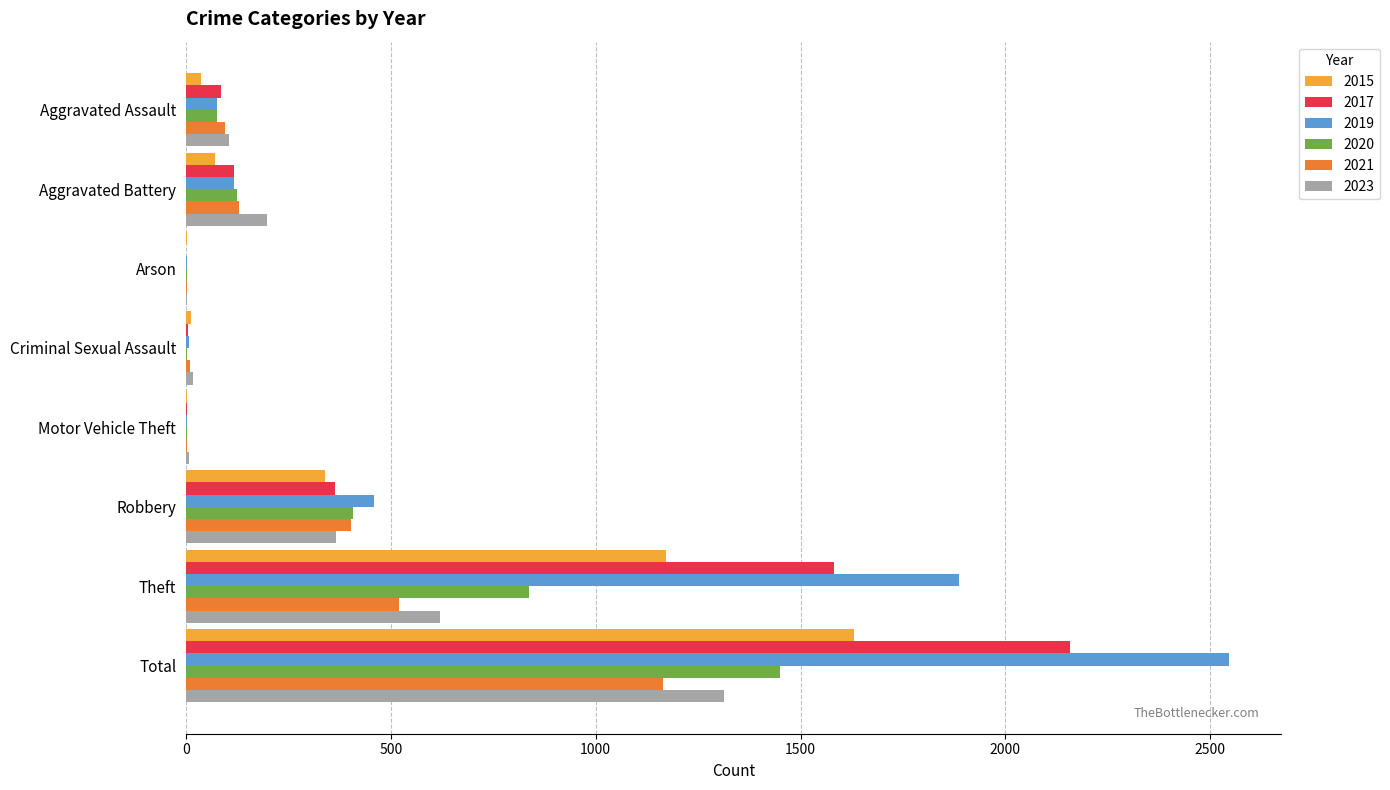

What are all the series names shown in the legend?

2015, 2017, 2019, 2020, 2021, 2023